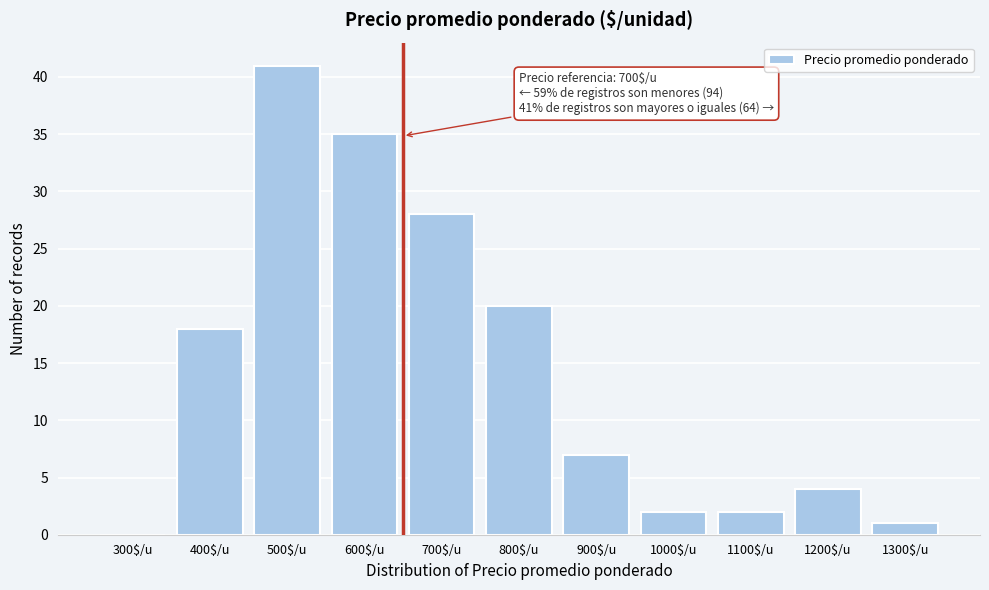

Read the value at 400$/u, to the nearest 5.

20